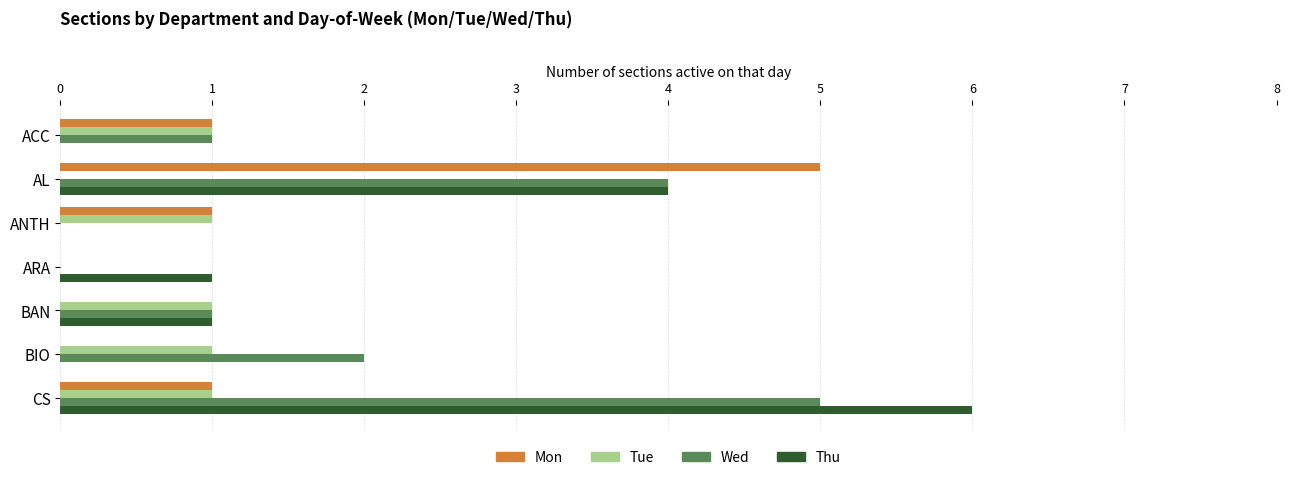

What is the sum of all Tue values?

5